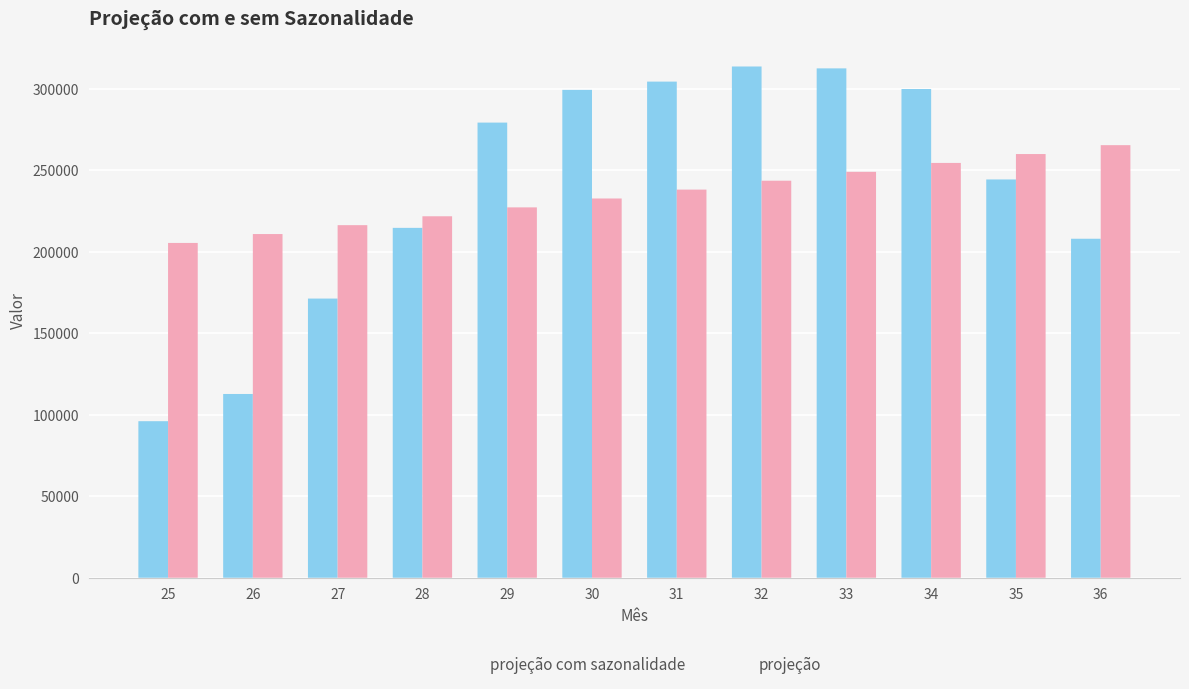

What is the total value across all series at 25?

301368.3